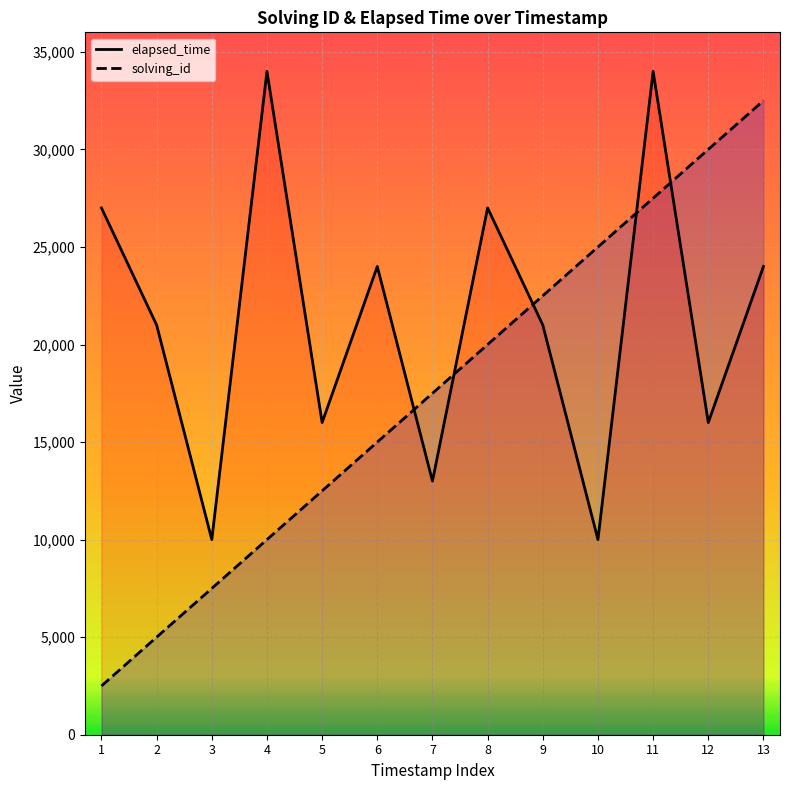

How many interior local peaks does the elapsed_time series have?

4